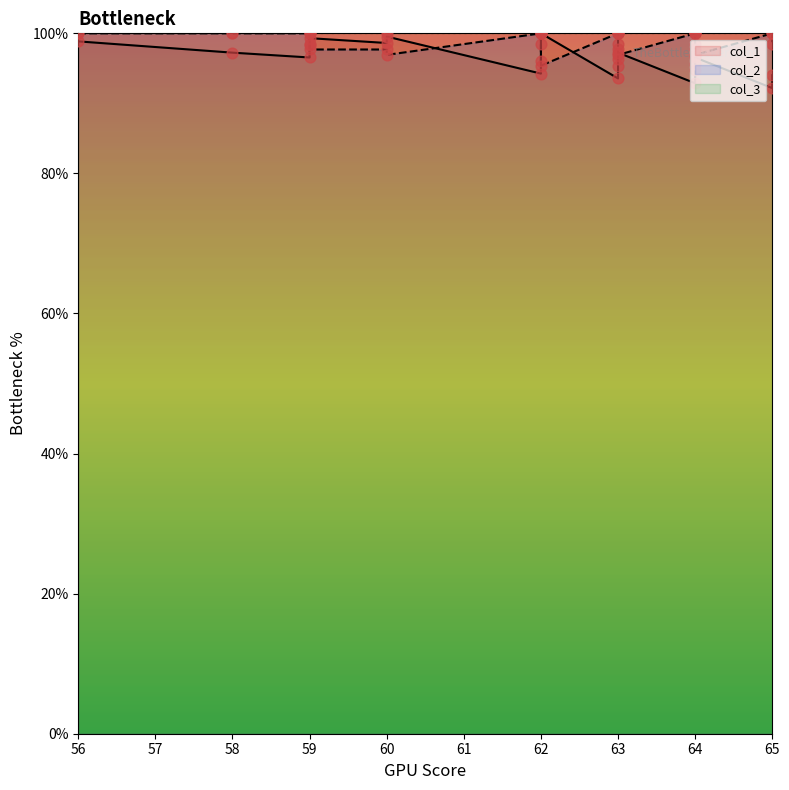

Which series has the largest total across all categories?

col_2